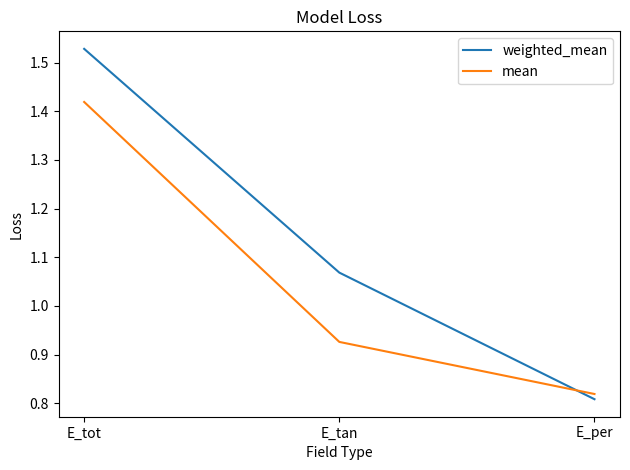

True or false: weighted_mean has a value of 0.9 at E_tot.

False